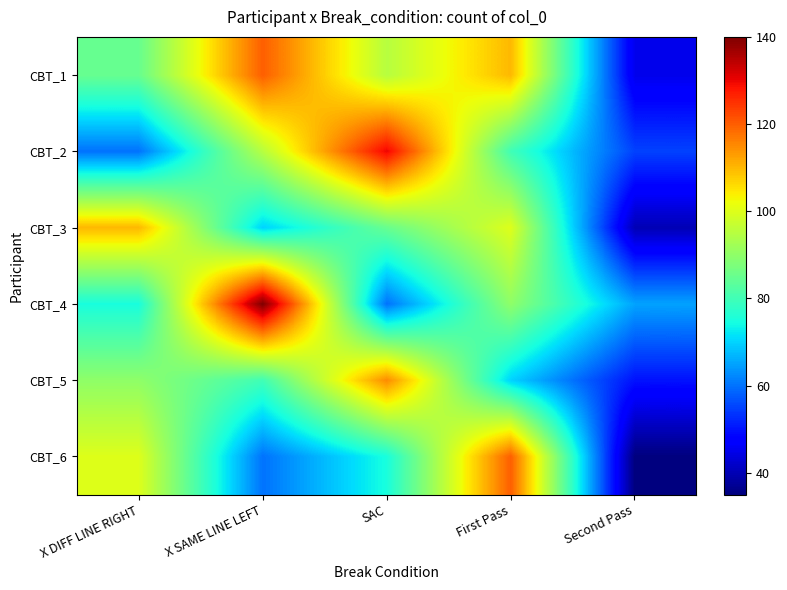

What is the difference between the highest and lowest values at First Pass?

50